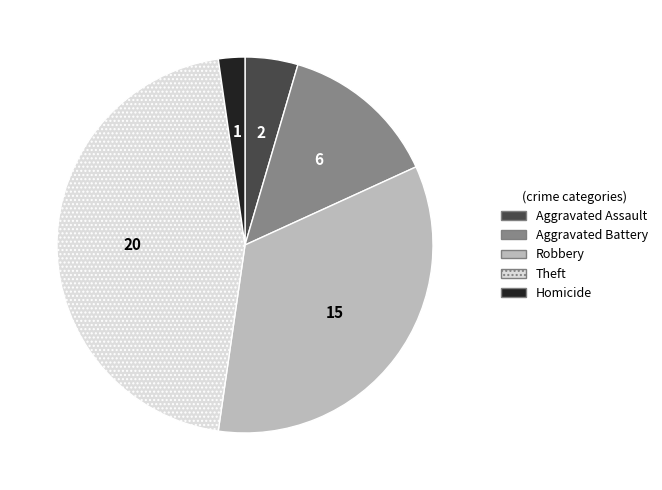

Which has a higher value, Theft or Aggravated Assault?

Theft